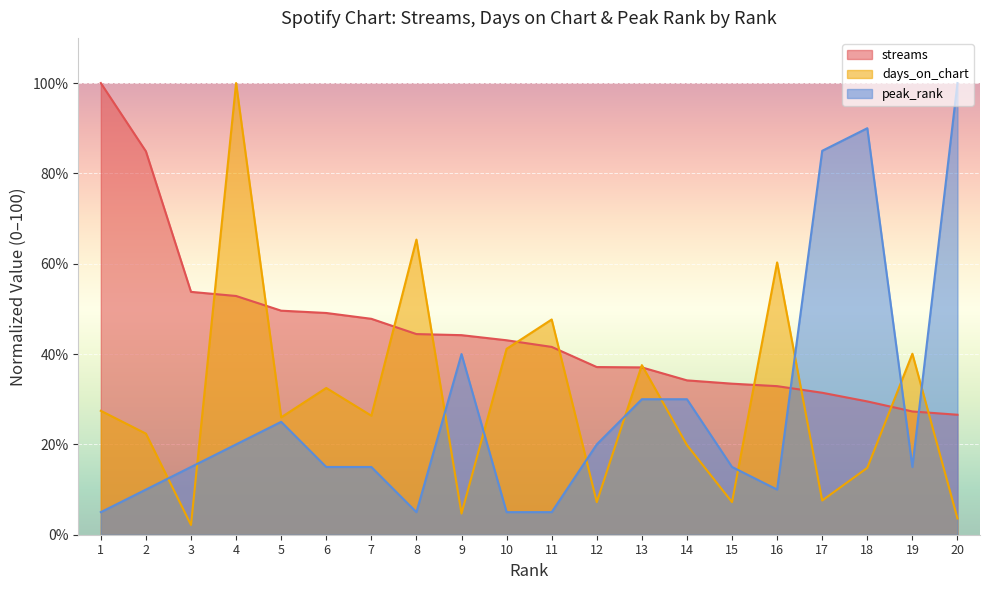

Is it true that streams equals 9.9 at 13?

False